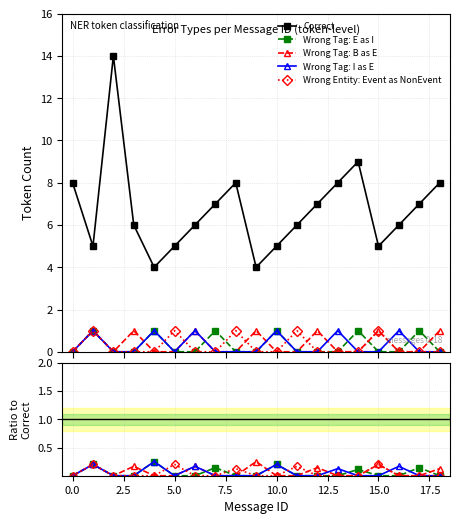

Reading left to right, transcribe all the data shown in this chart.

Correct: 8.0	5.0	14.0	6.0	4.0	5.0	6.0	7.0	8.0	4.0	5.0	6.0	7.0	8.0	9.0	5.0	6.0	7.0	8.0
Wrong Tag: E as I: 0.0	0.2	0.0	0.0	0.2	0.0	0.0	0.1	0.0	0.0	0.2	0.0	0.0	0.0	0.1	0.0	0.0	0.1	0.0
Wrong Tag: B as E: 0.0	0.2	0.0	0.2	0.0	0.0	0.2	0.0	0.0	0.2	0.0	0.0	0.1	0.0	0.0	0.2	0.0	0.0	0.1
Wrong Tag: I as E: 0.0	0.2	0.0	0.0	0.2	0.0	0.2	0.0	0.0	0.0	0.2	0.0	0.0	0.1	0.0	0.0	0.2	0.0	0.0
Wrong Entity: Event as NonEvent: 0.0	0.2	0.0	0.0	0.0	0.2	0.0	0.0	0.1	0.0	0.0	0.2	0.0	0.0	0.0	0.2	0.0	0.0	0.0